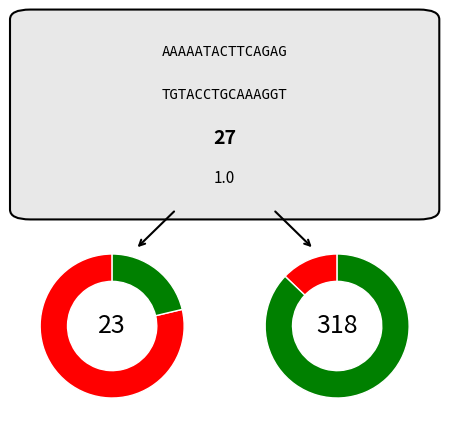

Which has a higher value, 1 or 0?

1